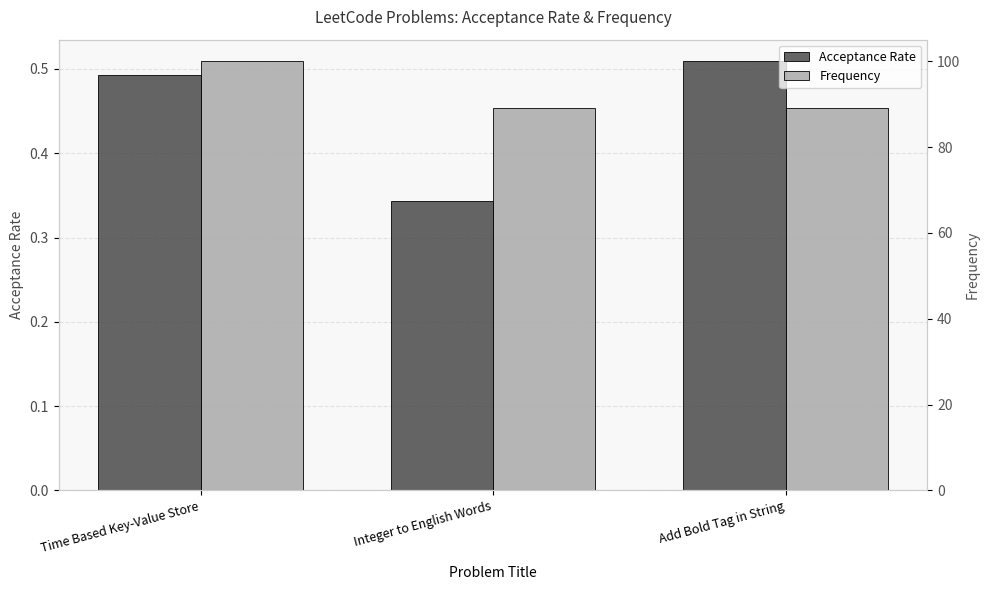

At which category is the sum across all series the highest?

Time Based Key-Value Store